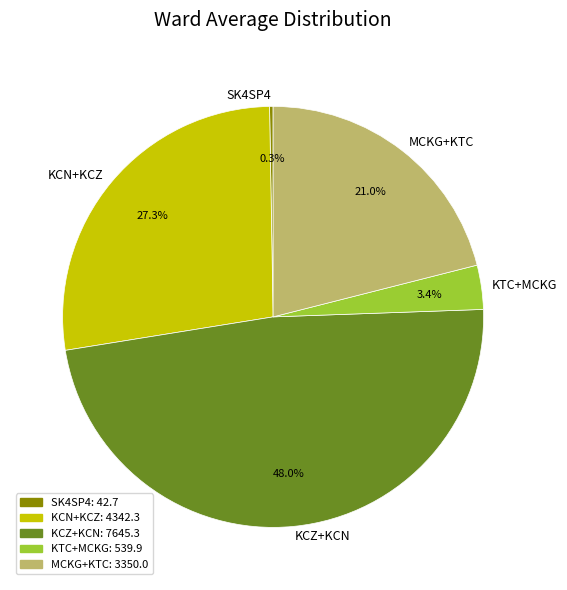

Which has a higher value, KCZ+KCN or KTC+MCKG?

KCZ+KCN